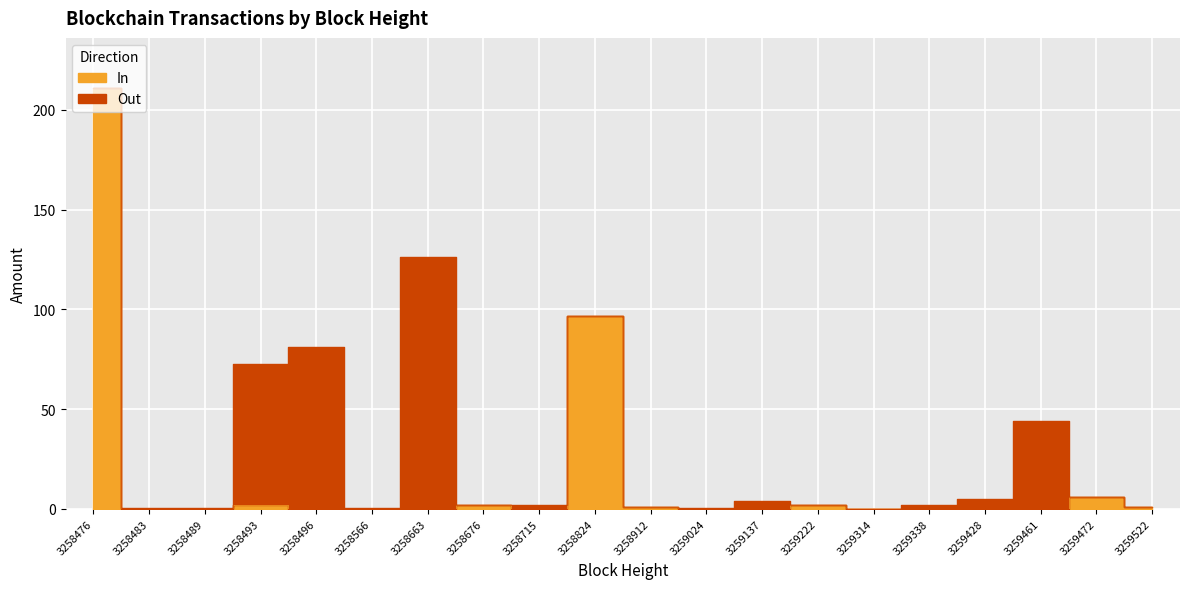

What is the difference between the maximum and minimum values?

210.8